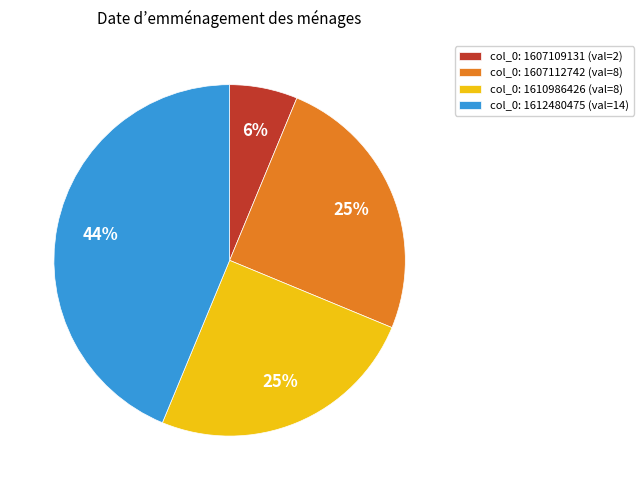

To the nearest percent, what is the combined percentage of col_0: 1607109131 (val=2) and col_0: 1610986426 (val=8)?

31%